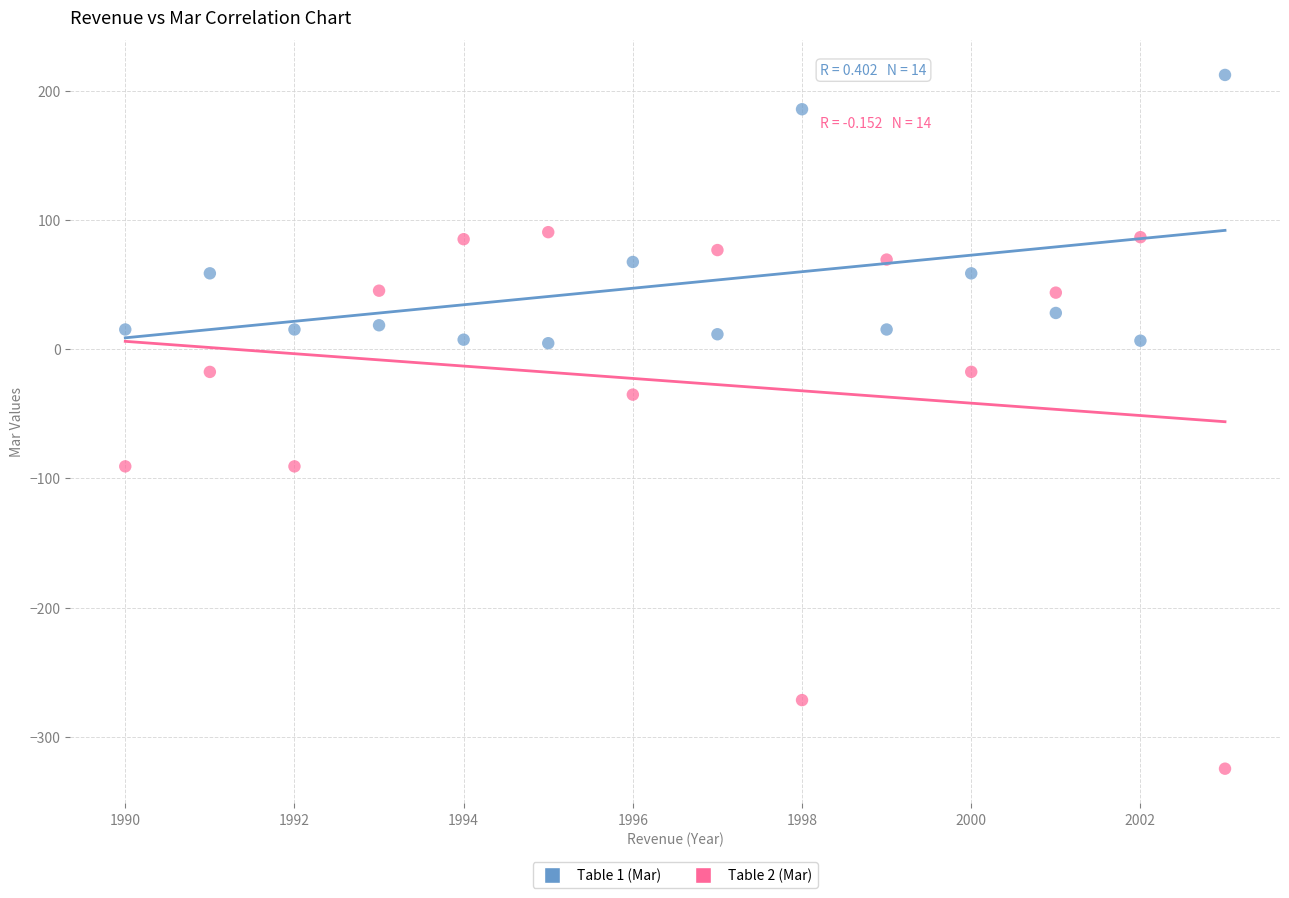

Which series contains the highest Y value?

Table 1 (Mar)